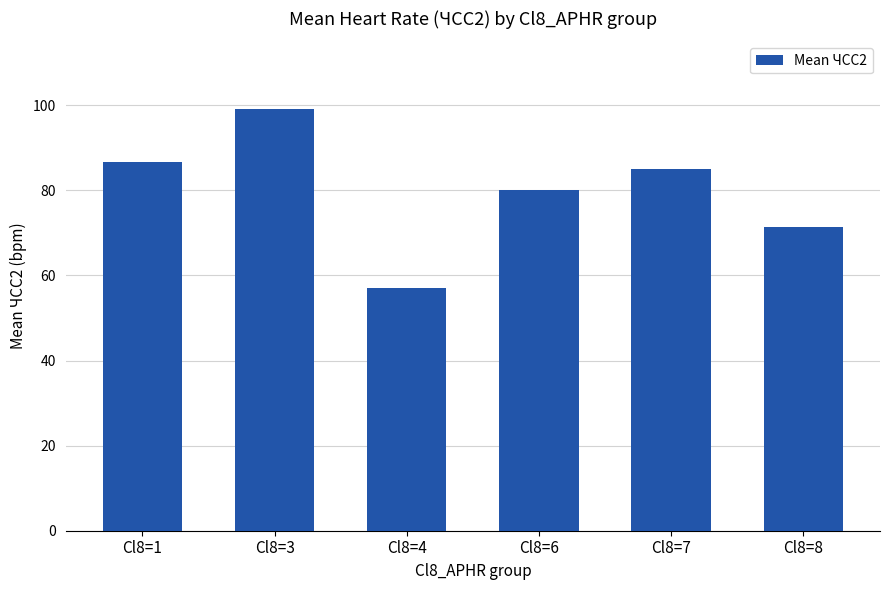

True or false: the data shows 88.2 at Cl8=4.

False